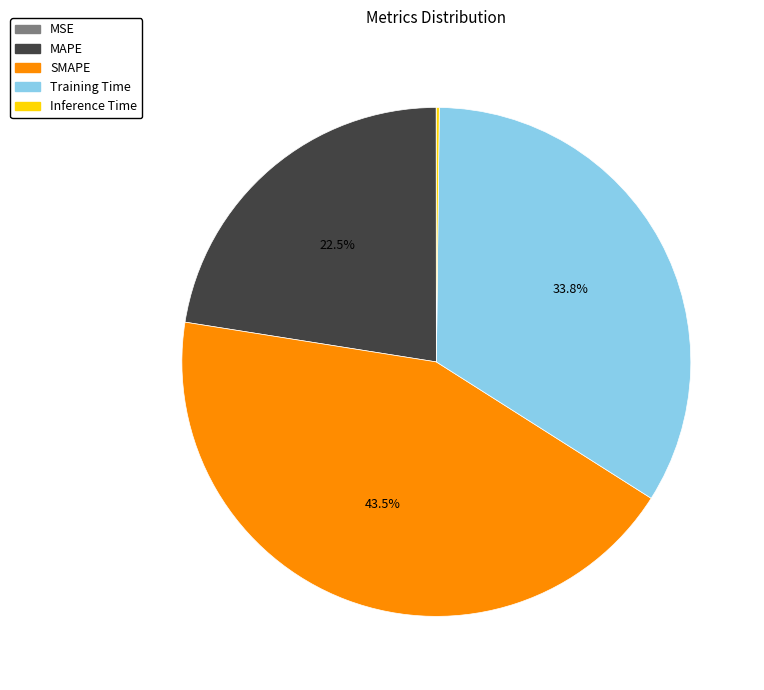

Combined, do Training Time and MAPE account for over 50%?

Yes